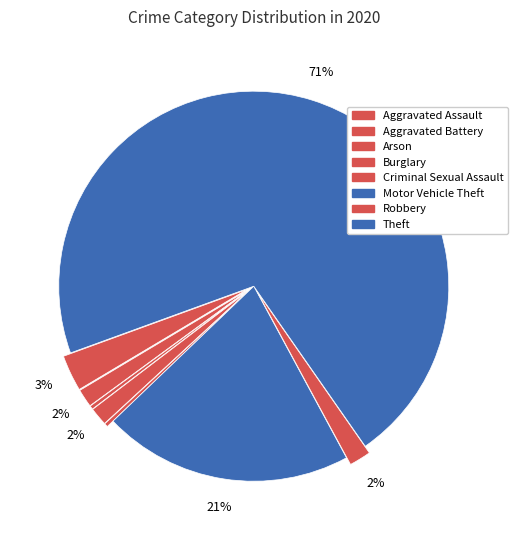

To the nearest percent, what percentage of the pie is Burglary?

2%